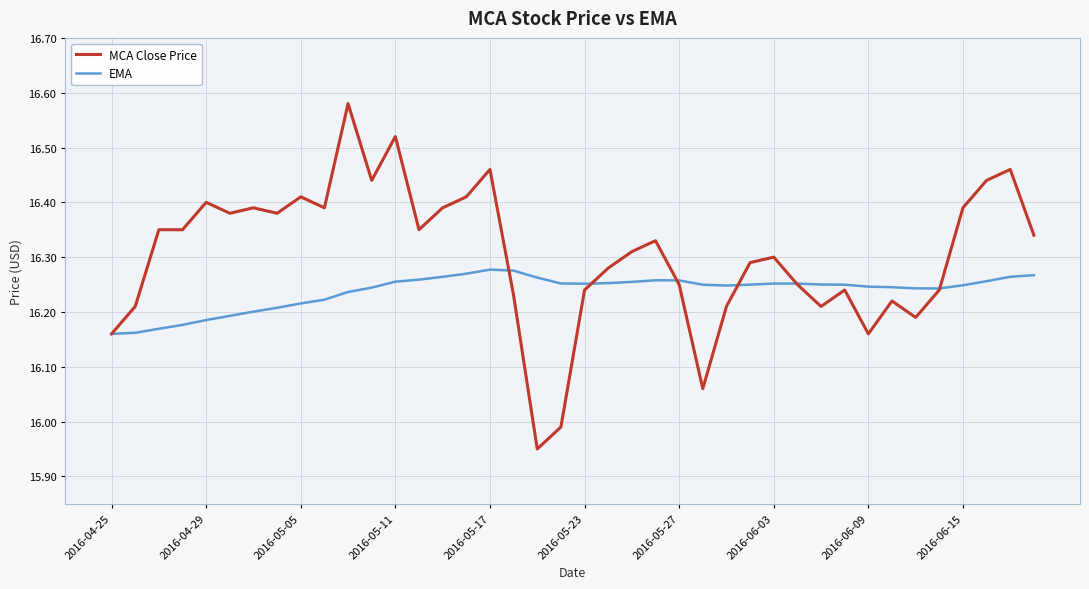

What is the sum of all EMA values?

649.5